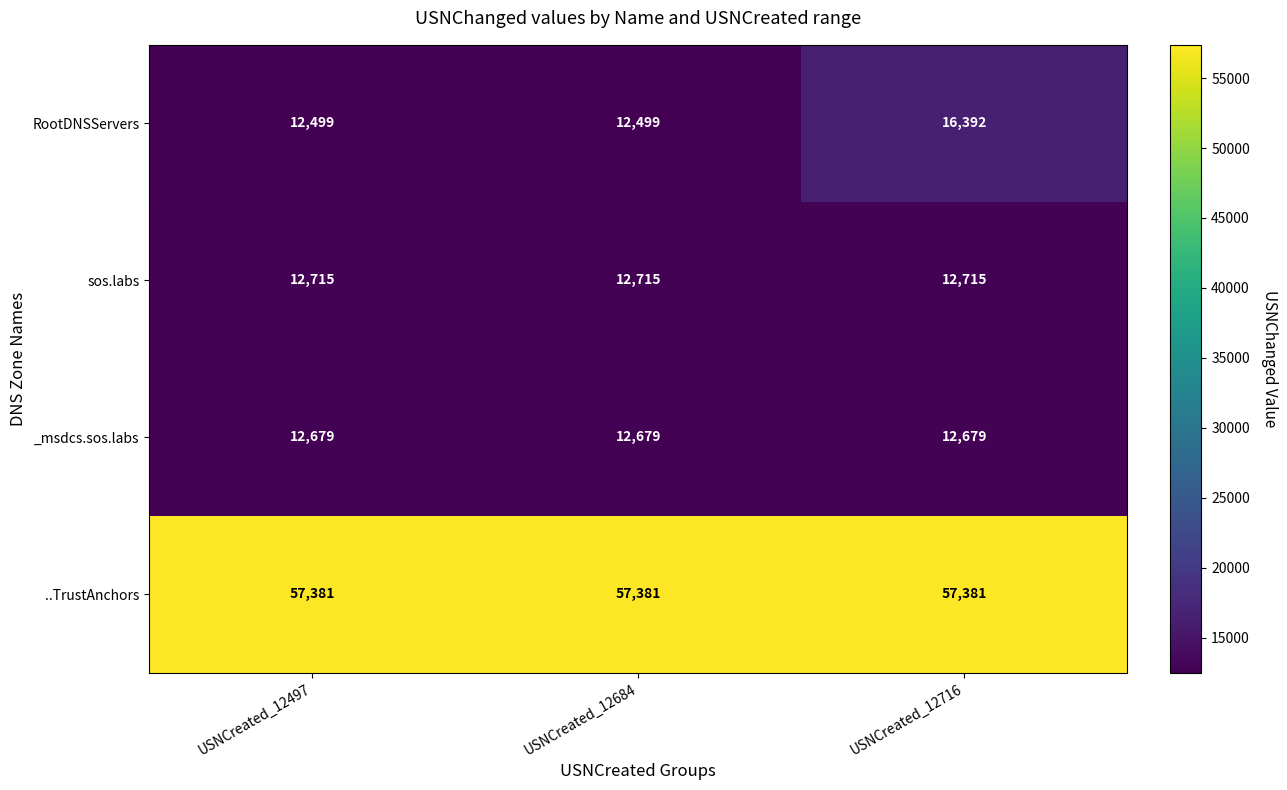

Which series has the largest total across all categories?

..TrustAnchors